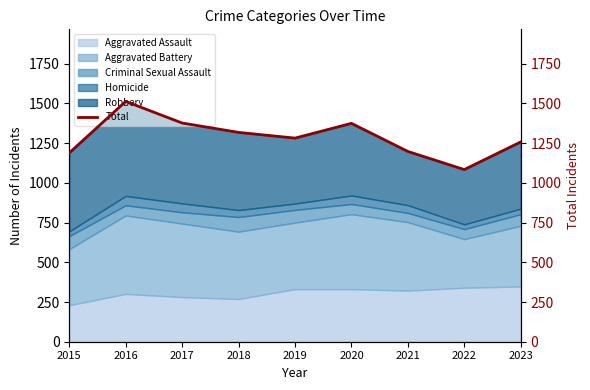

What is the ratio of the value at 2022 to the value at 2015?

0.9